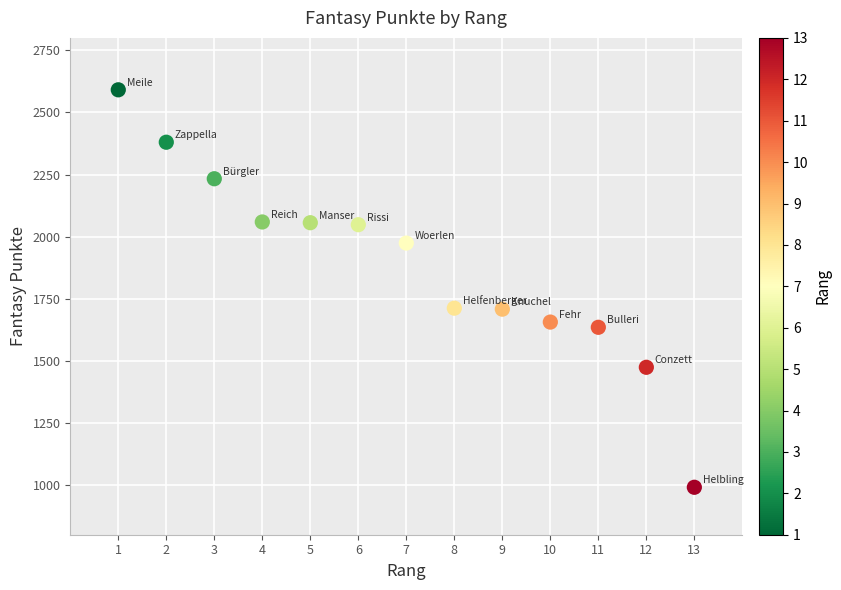

What is the range of Y values (max minus min)?

1600